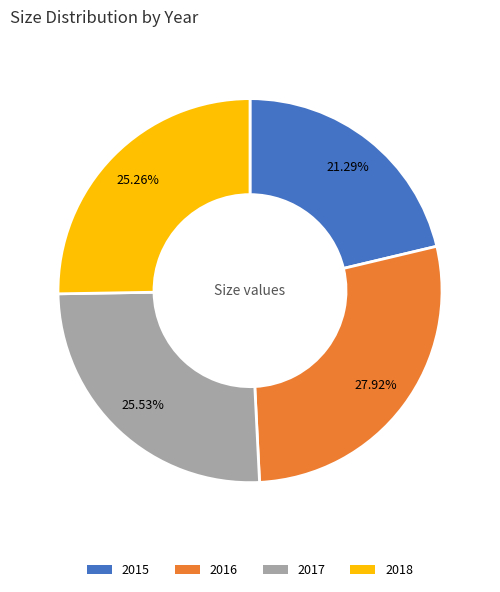

Which category has the smallest portion of the pie?

2015